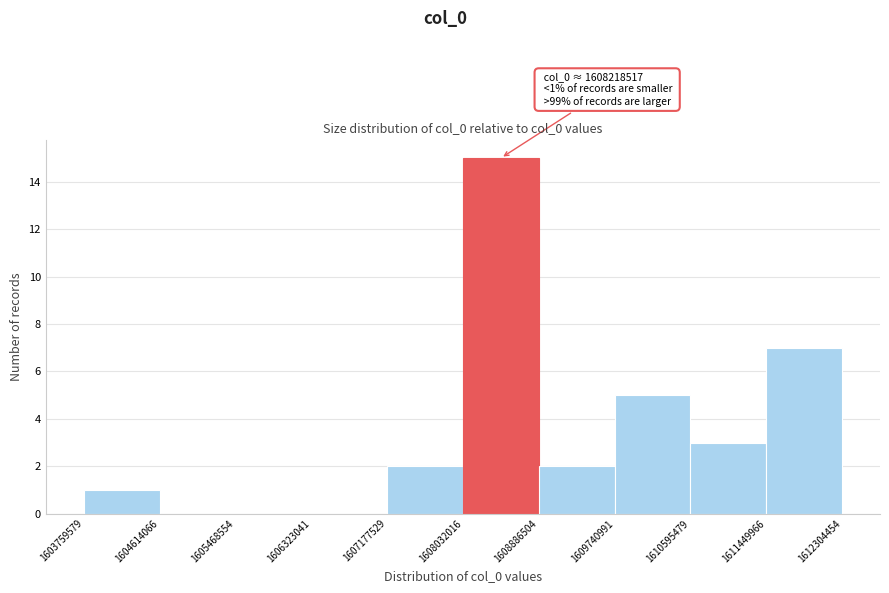

Over which range of the x-axis is the bar tallest?

1608032016 to 1608886504